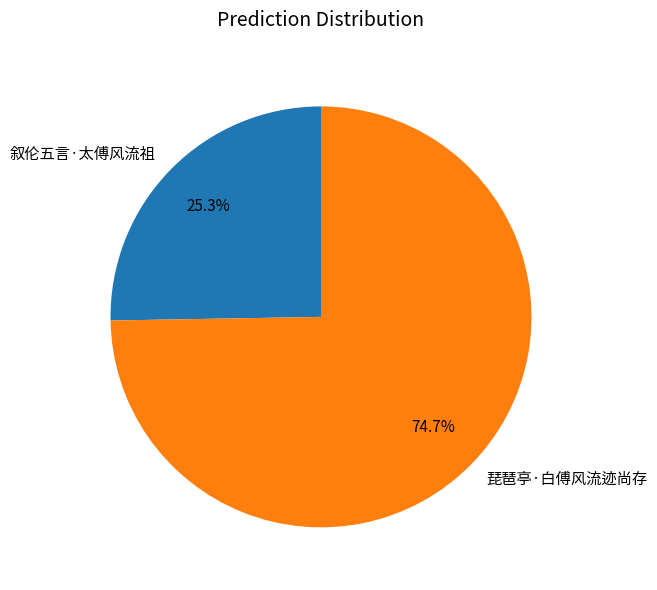

To the nearest percent, what is the combined percentage of 叙伦五言·太傅风流祖 and 琵琶亭·白傅风流迹尚存?

100%